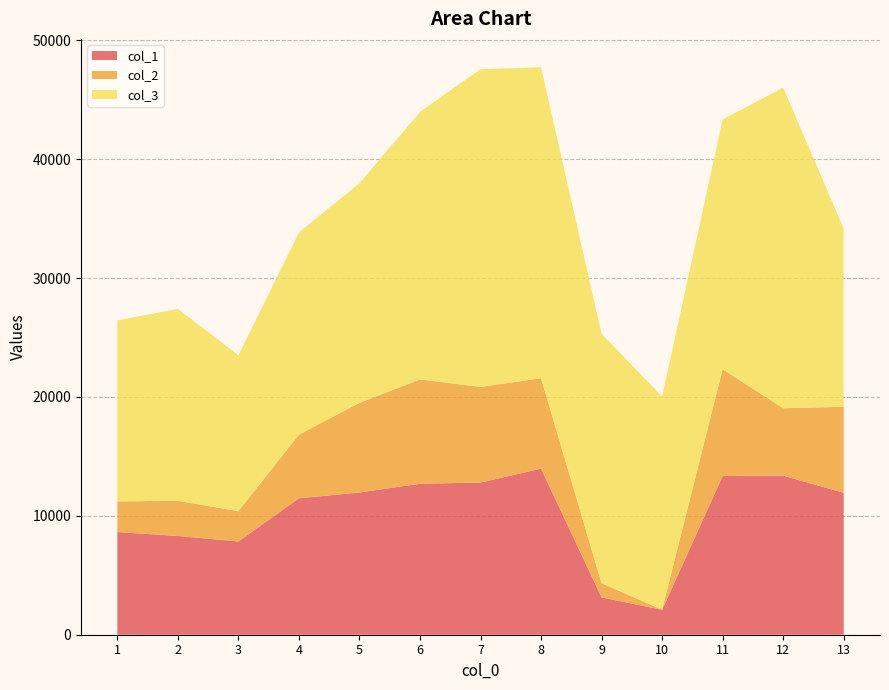

Reading left to right, transcribe all the data shown in this chart.

col_1: 8633.5	8305.6	7845.0	11472.7	11963.8	12698.0	12795.5	13972.0	3146.5	2095.2	13344.8	13379.1	11936.3
col_2: 2581.8	2954.9	2548.2	5355.9	7537.2	8772.6	8044.1	7598.6	1189.3	11.1	8980.4	5666.1	7235.1
col_3: 15221.4	16144.2	13109.0	17003.4	18470.2	22503.6	26723.3	26153.3	20979.0	17937.2	21009.9	26972.9	14995.9